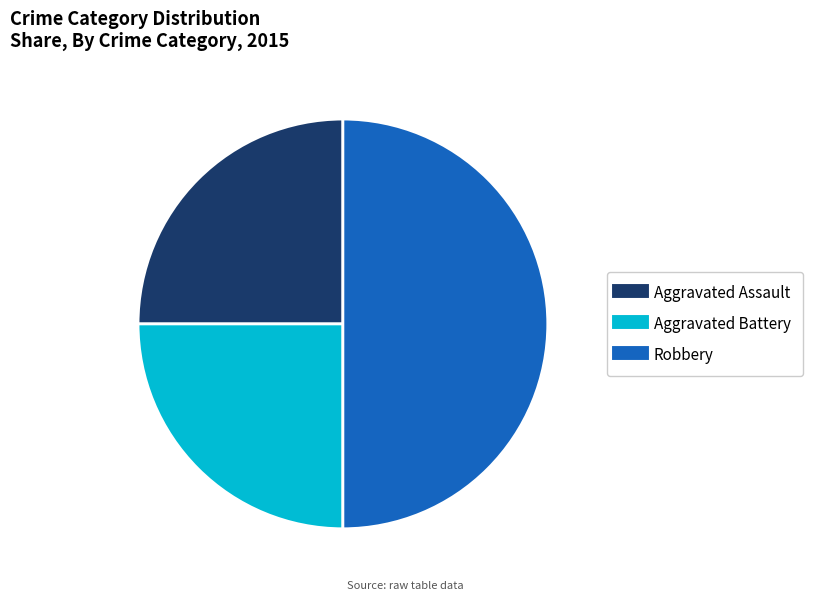

Combined, do Robbery and Aggravated Assault account for over 50%?

Yes